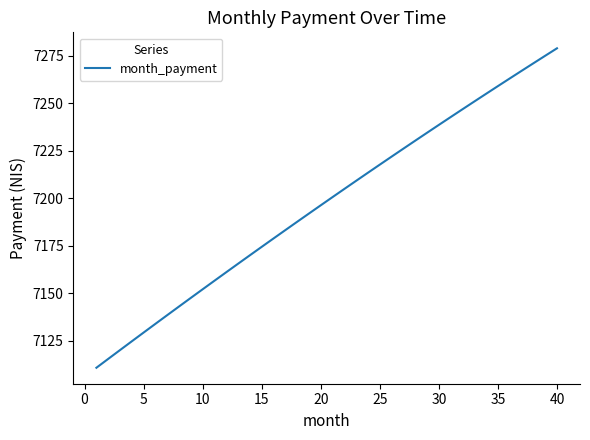

What is the difference between the maximum and minimum values?

168.1